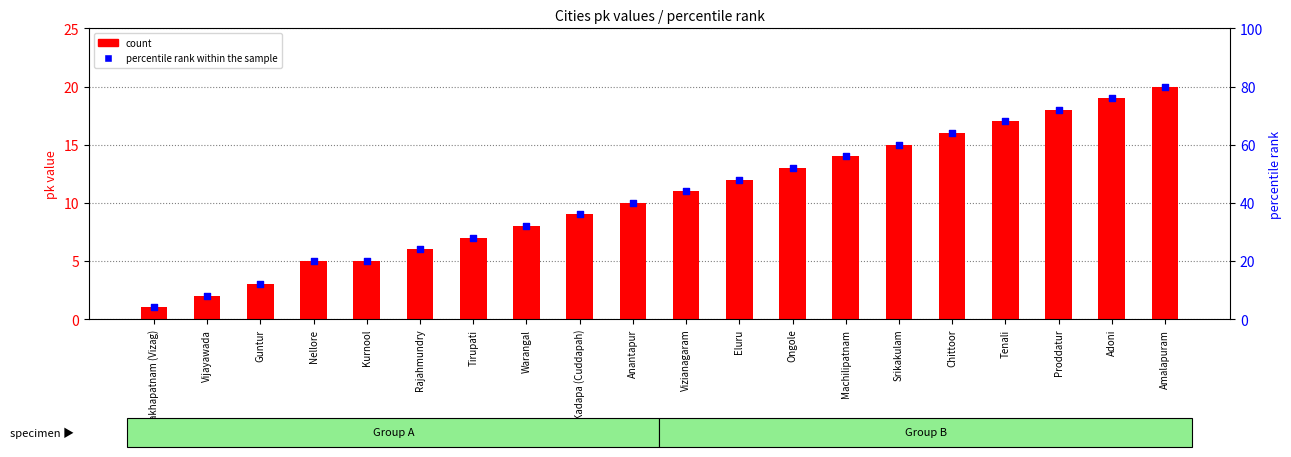

At which category is the sum across all series the highest?

Amalapuram